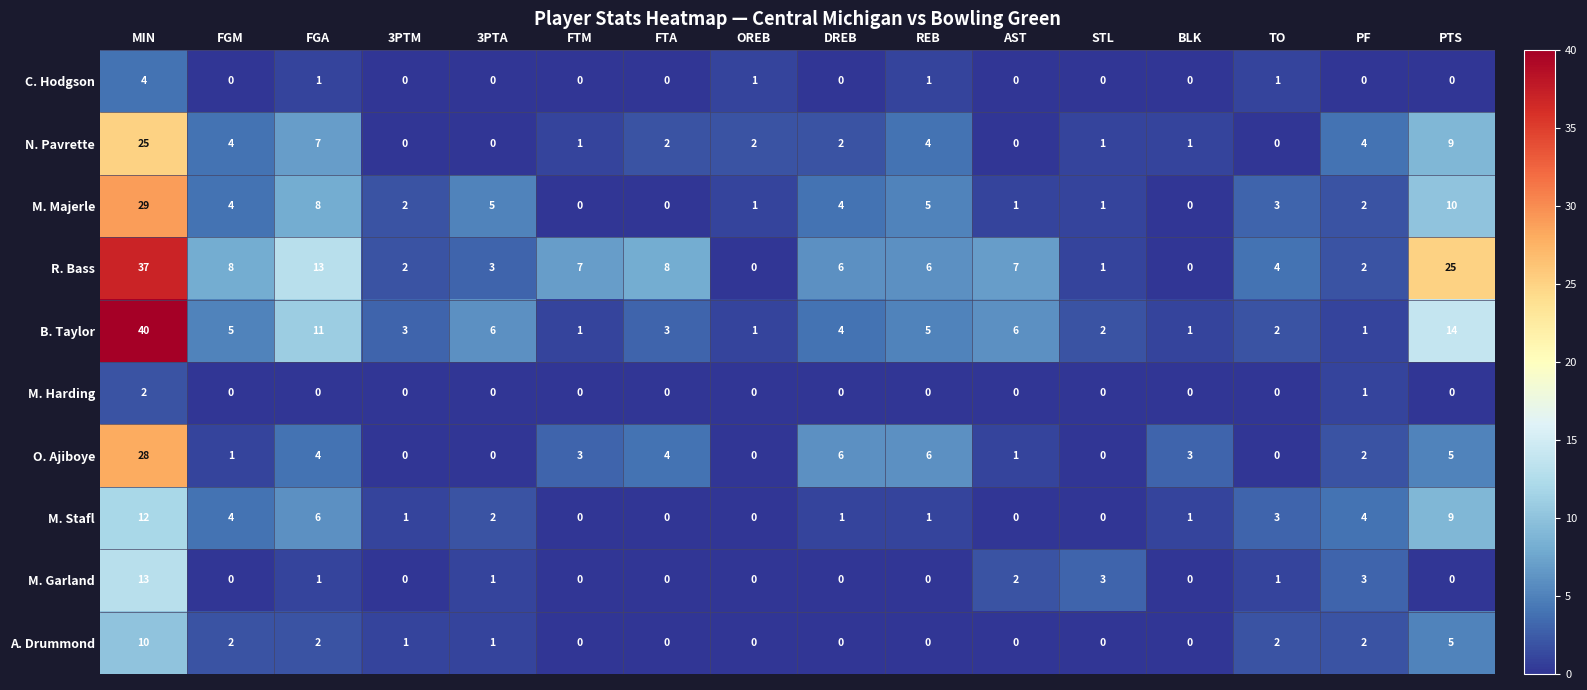

What is the difference between the maximum and minimum values in the A. Drummond series?

10